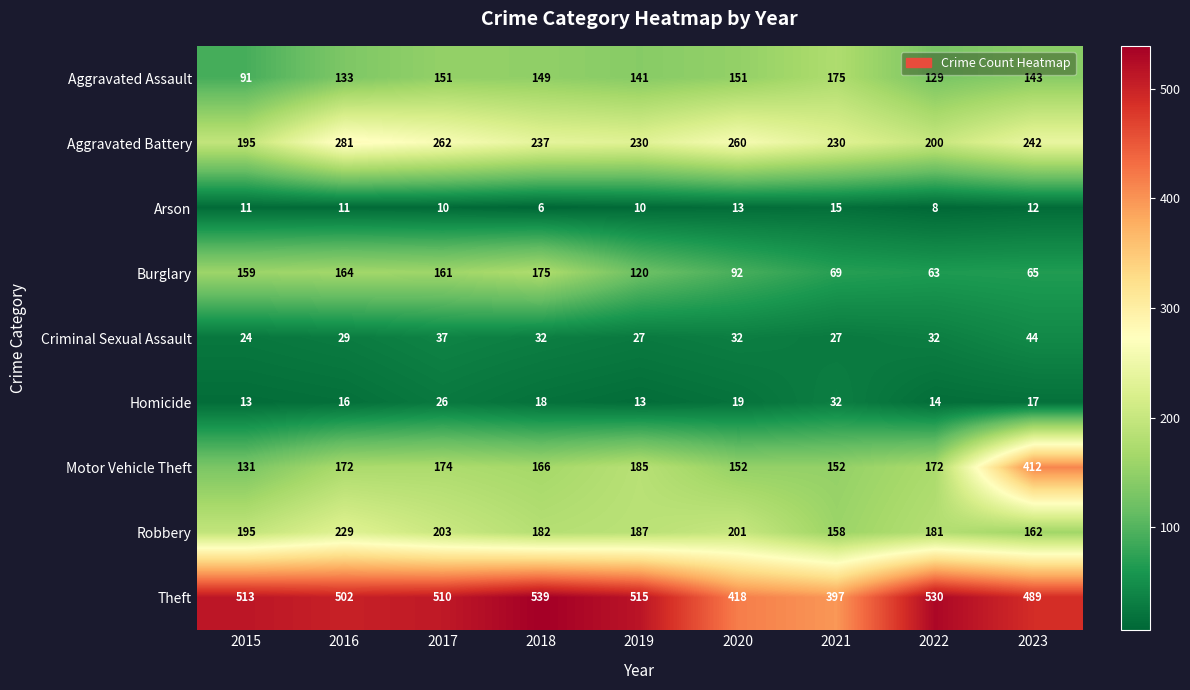

How many data points in Motor Vehicle Theft are less than 172?

4